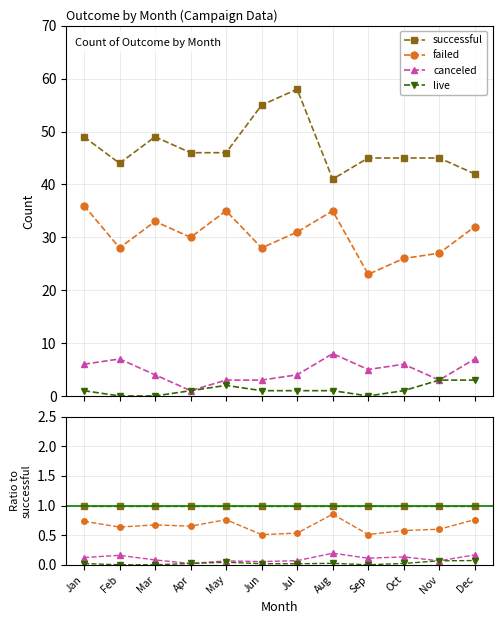

Is it true that live equals 0.0 at Mar?

False